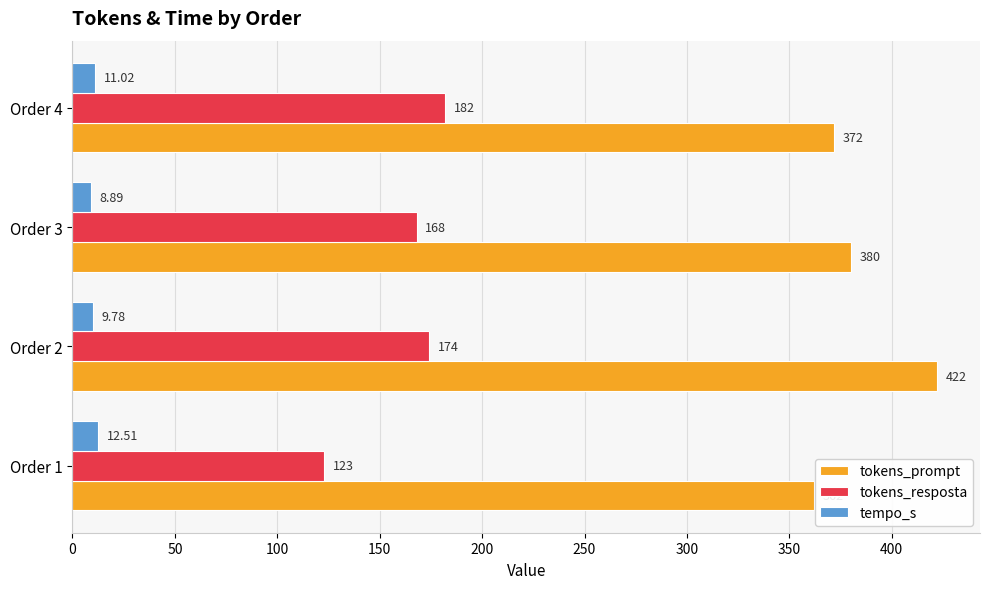

Count the number of data series in this chart.

3